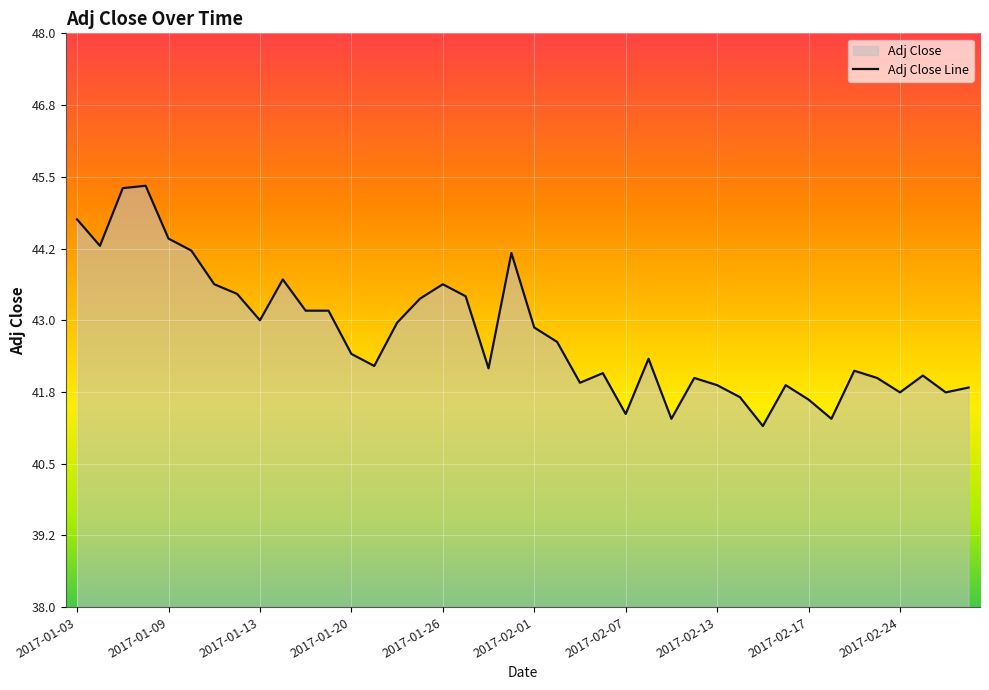

What is the ratio of the value at 2017-01-03 to the value at 2017-02-13?

1.1